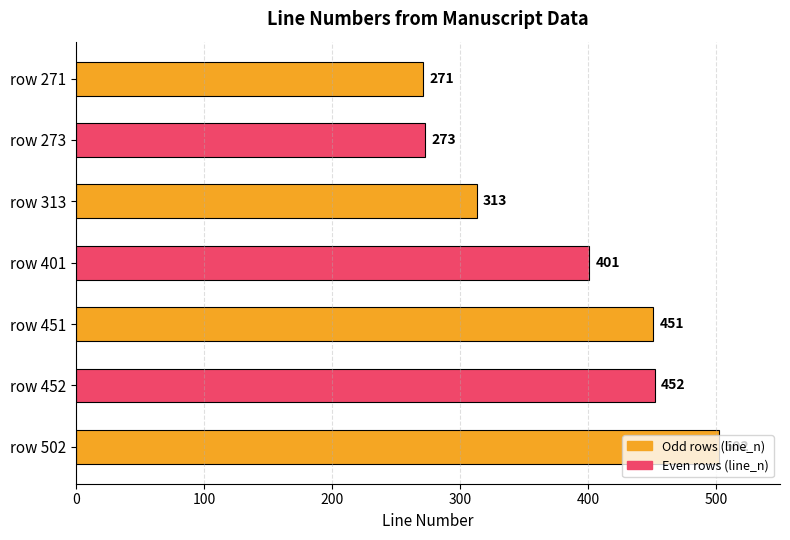

What is the sum of all values?

2663